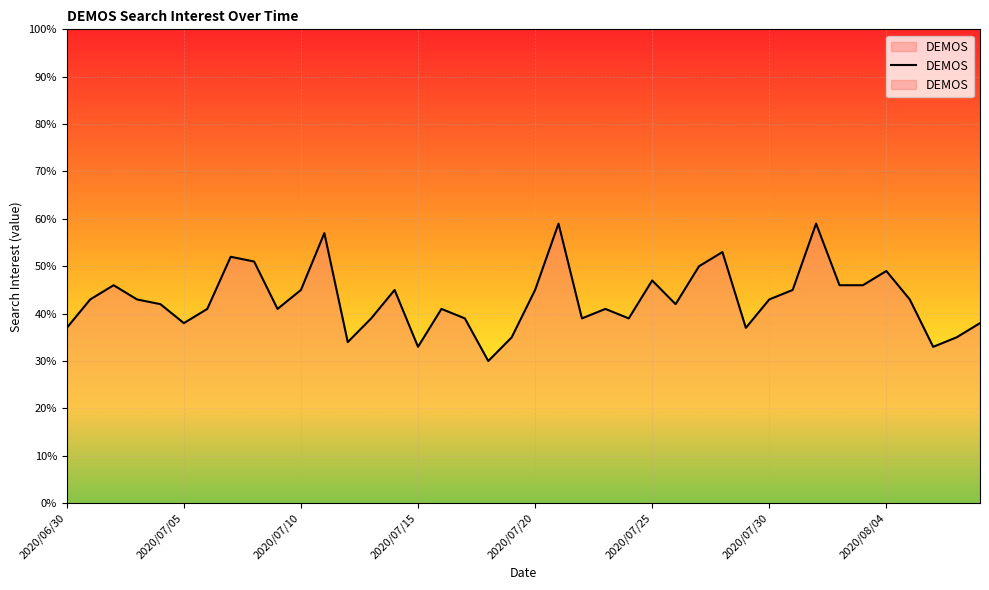

How many data points are less than 43?

20